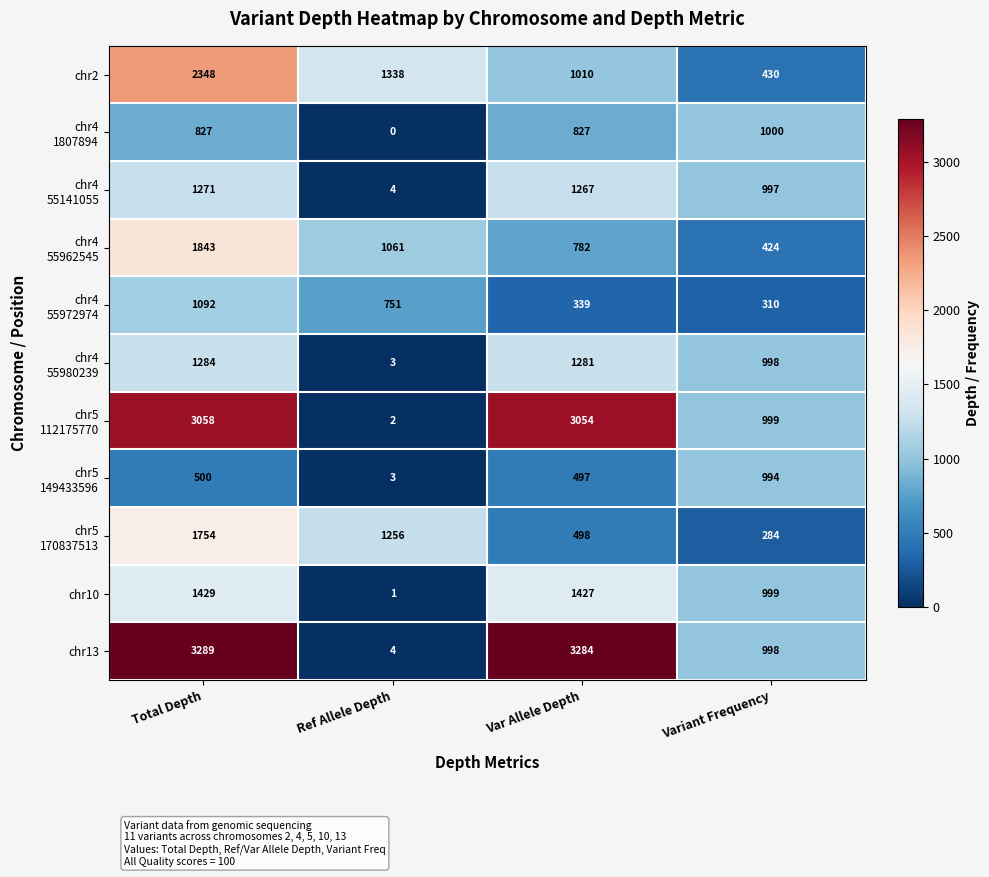

How many series are shown in this chart?

11